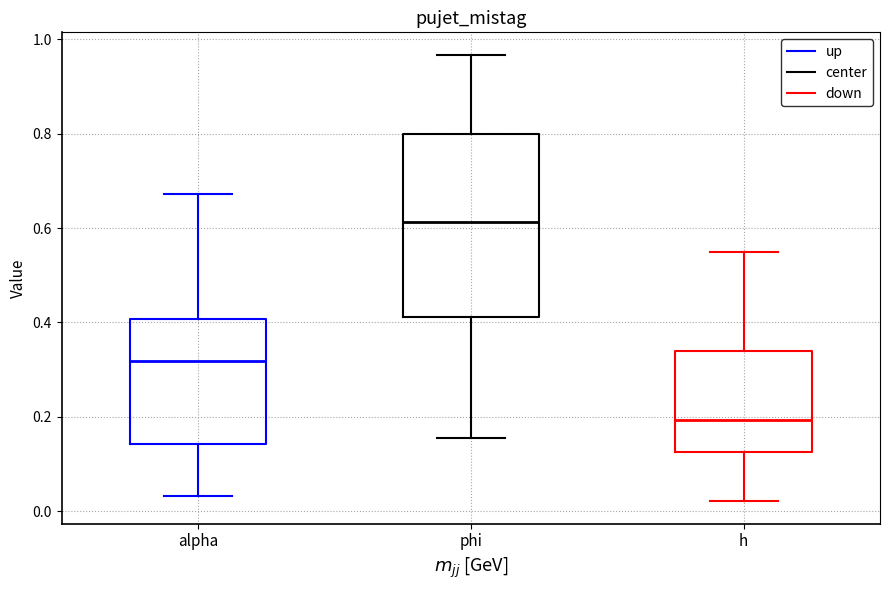

Where does the lower whisker of the box for phi end on the y-axis? The values are not printed on the chart, so give them approximately, as read against the axis.

0.16